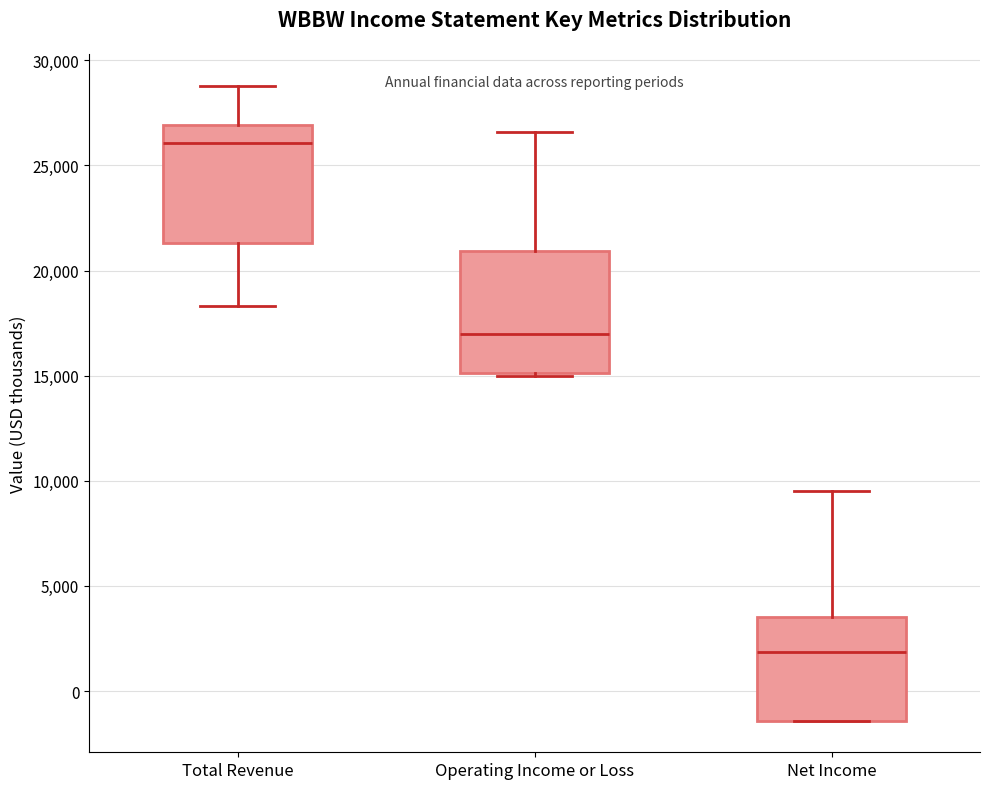

Reading left to right, transcribe this box plot: for each box, give where its median line is, the range the box spans, and where its two whiskers end, as read against the y-axis. The values are not printed on the chart, so give them approximately, as read against the axis.

Total Revenue: median 26000, box 21500 to 27000, whiskers 18500 to 29000
Operating Income or Loss: median 17000, box 15000 to 21000, whiskers 15000 to 26500
Net Income: median 2000, box -1500 to 3500, whiskers -1500 to 9500